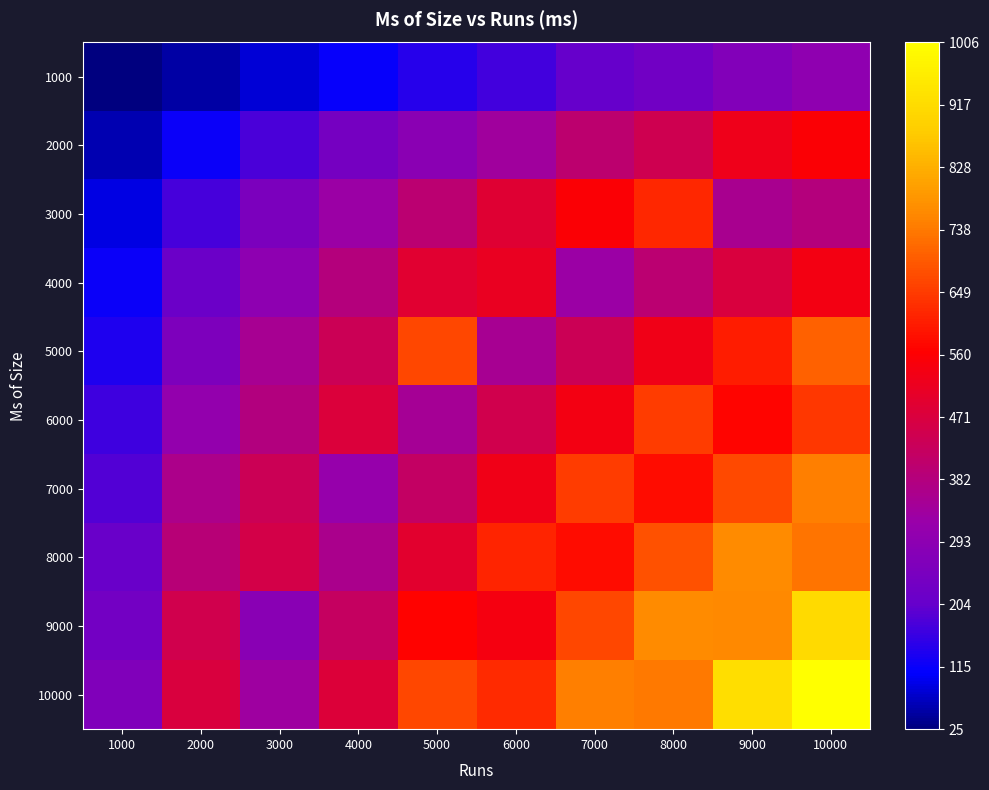

Which has a higher value, 9000 or 8000?

9000